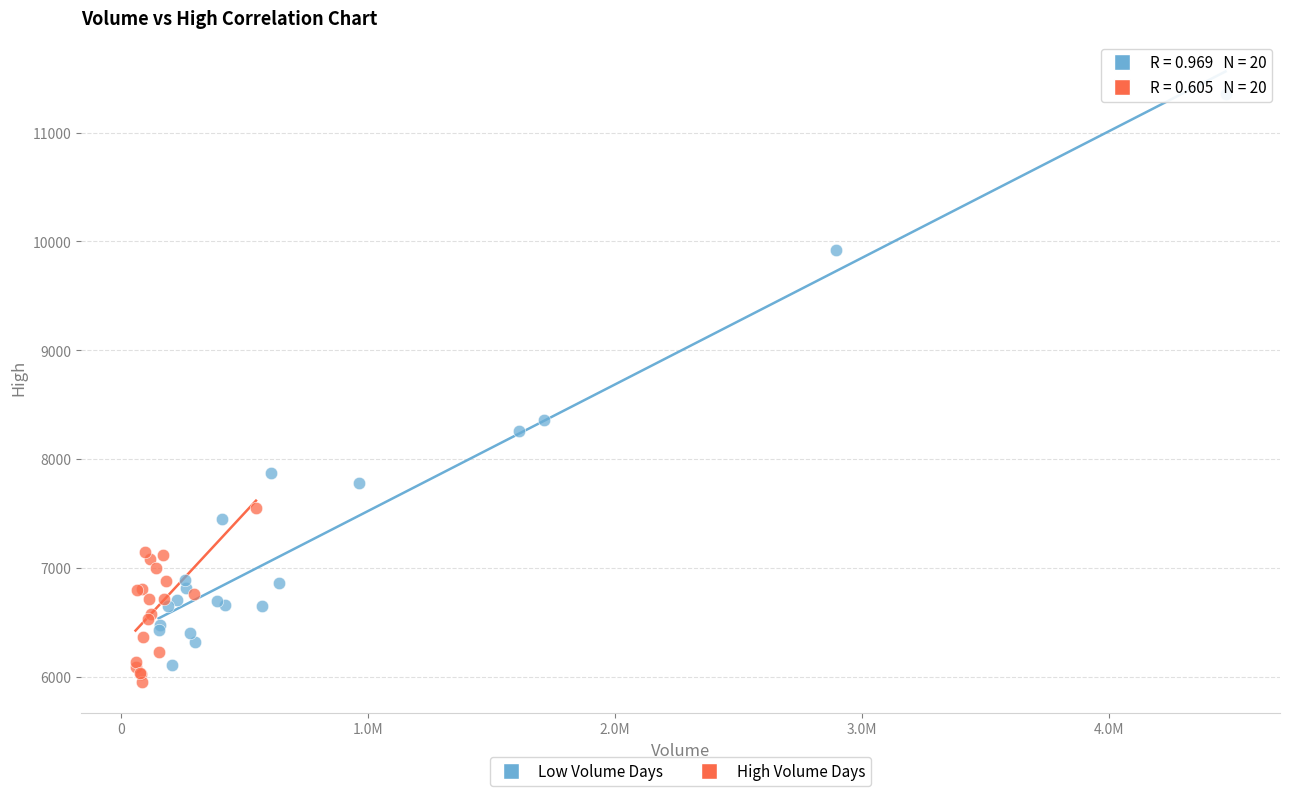

What are all the series names shown in the legend?

Low Volume Days, High Volume Days